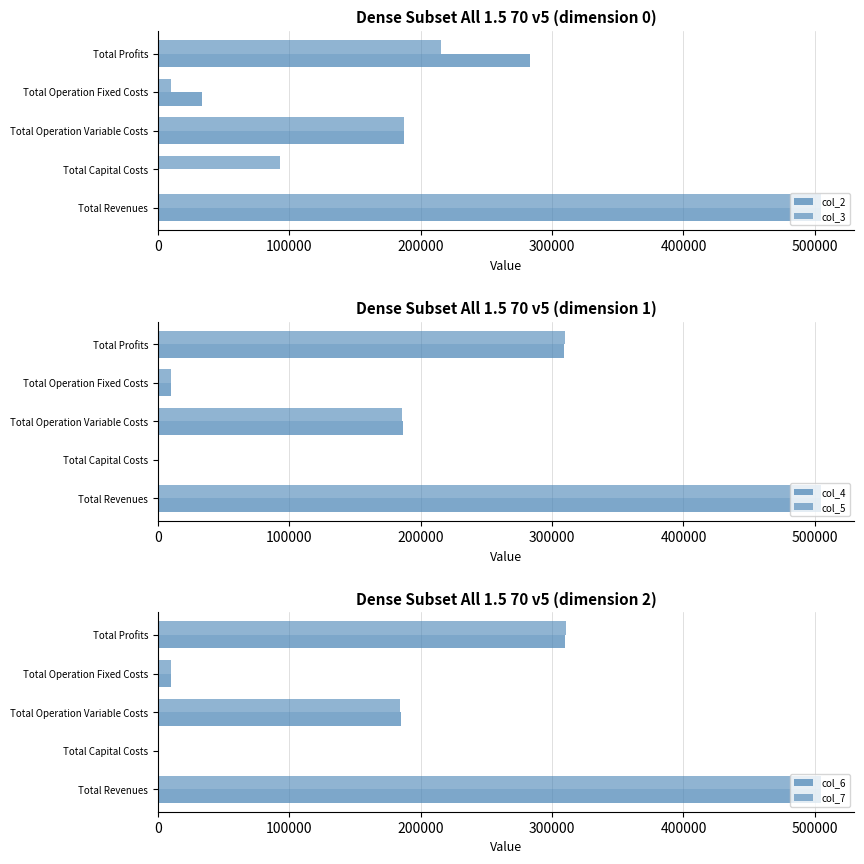

What is the value of the col_3 bar at the 3rd from the left?

186982.3